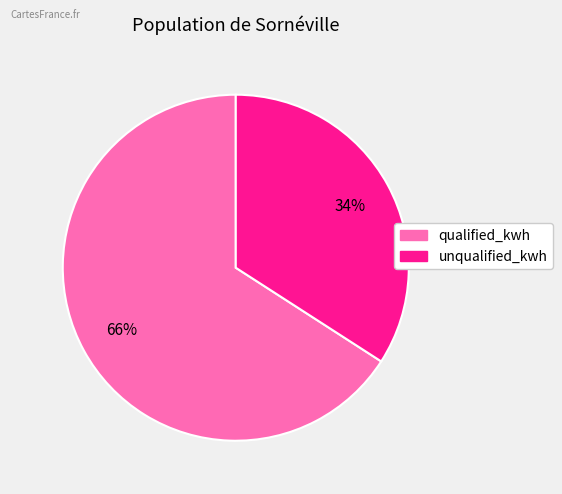

To the nearest percent, what is the difference between the largest and smallest slice percentages?

32%